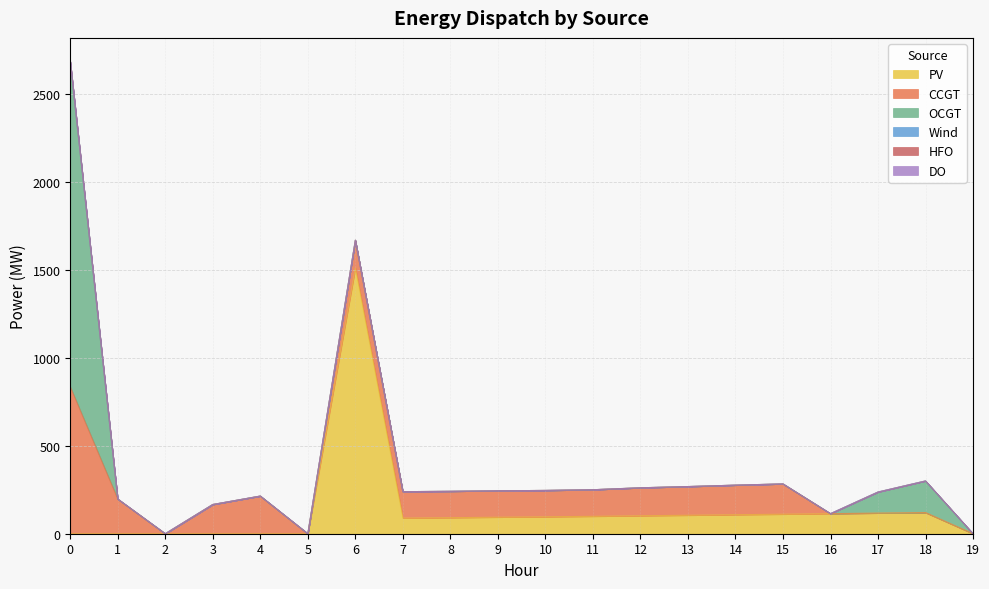

How many lines are shown in the chart?

6